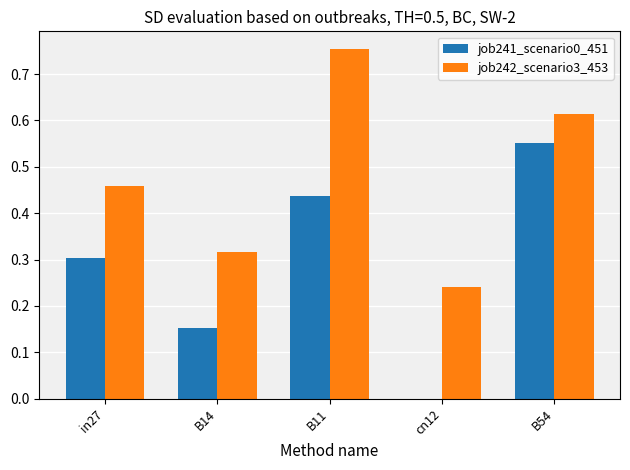

Count the job242_scenario3_453 values in the range 0 to 1.

5